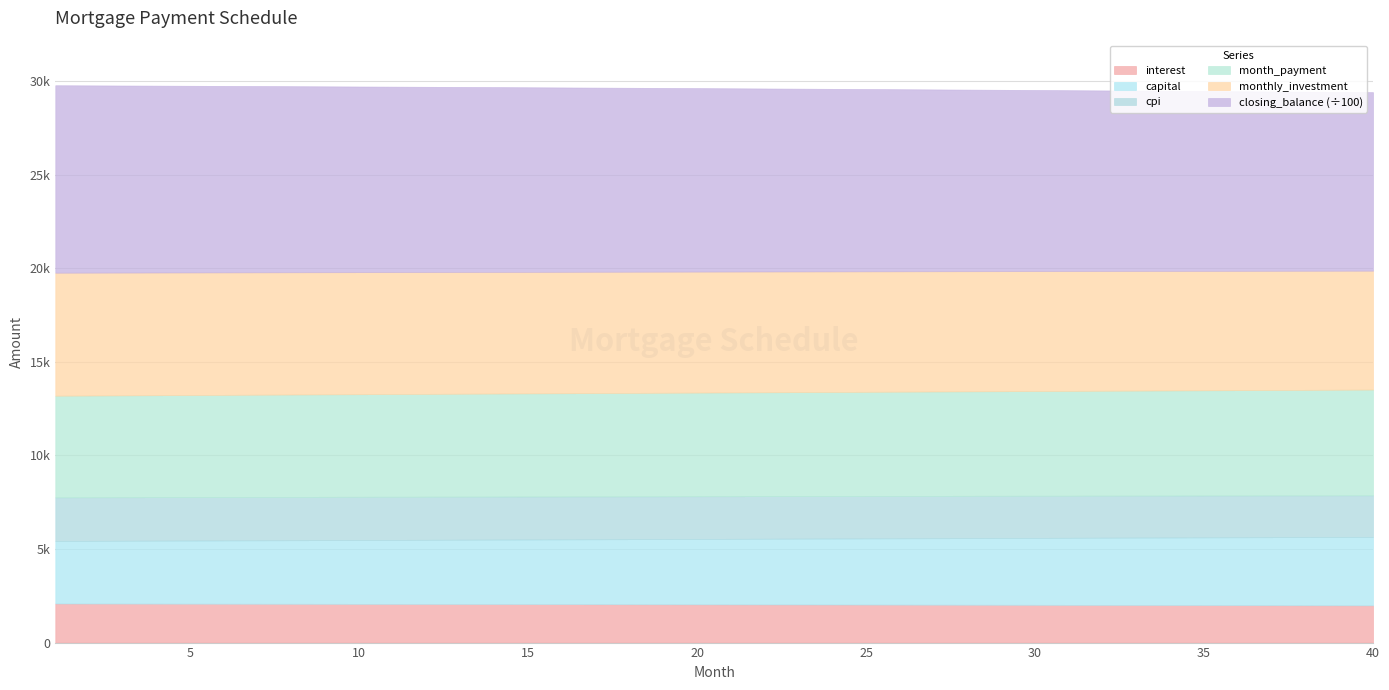

What is the difference between the highest and lowest values at 3?

997188.4